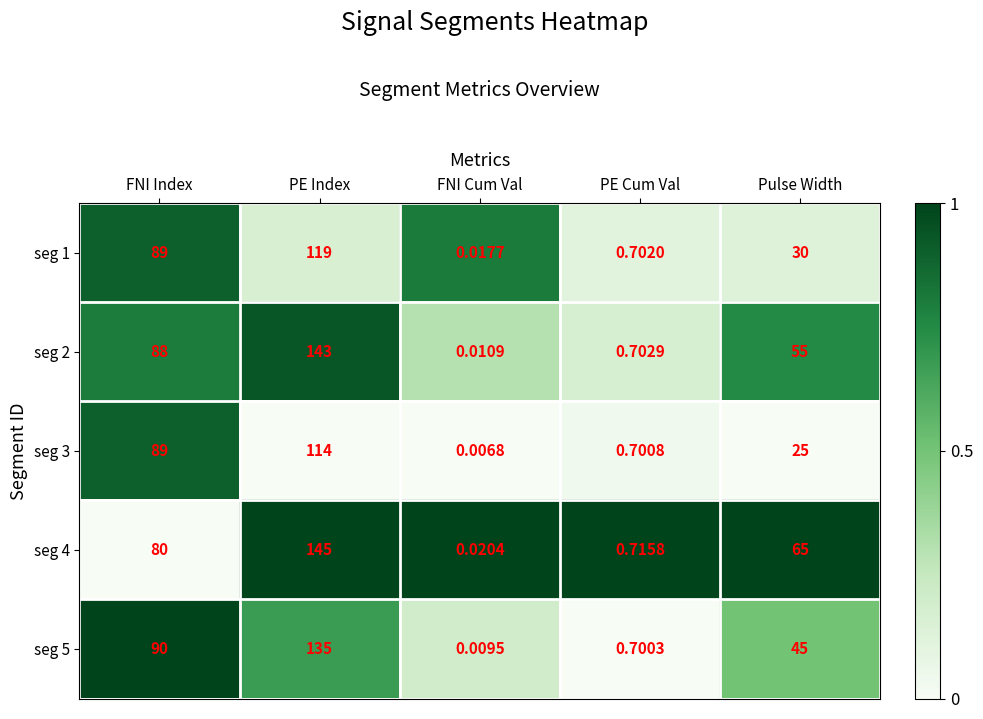

What is the total value across all series at FNI Index?

436.0